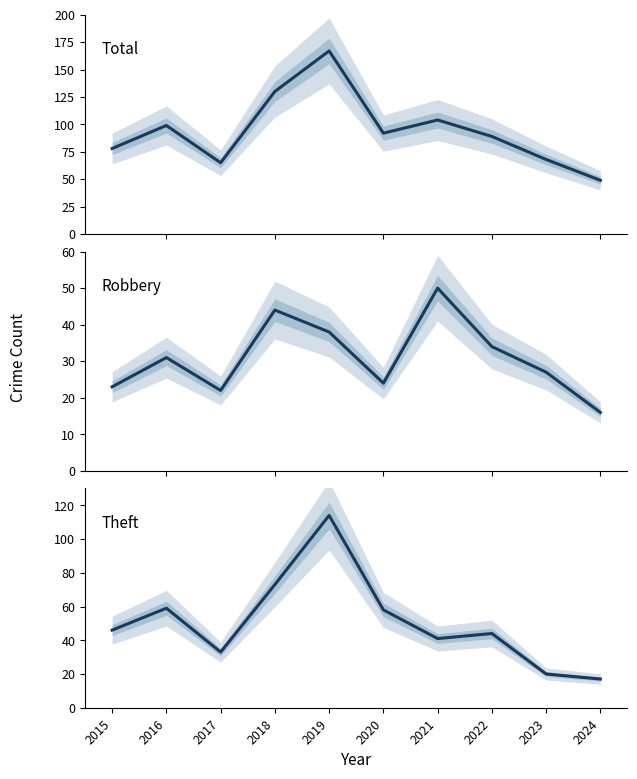

At which label is Total closest to 108?

2021